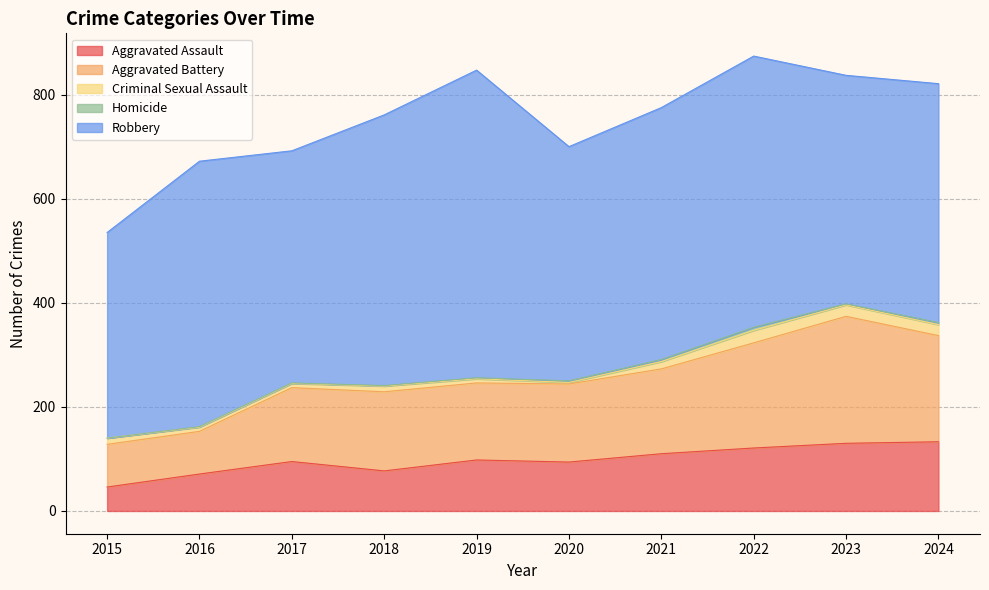

What is the value of the Aggravated Assault point at the 5th from the left?

98